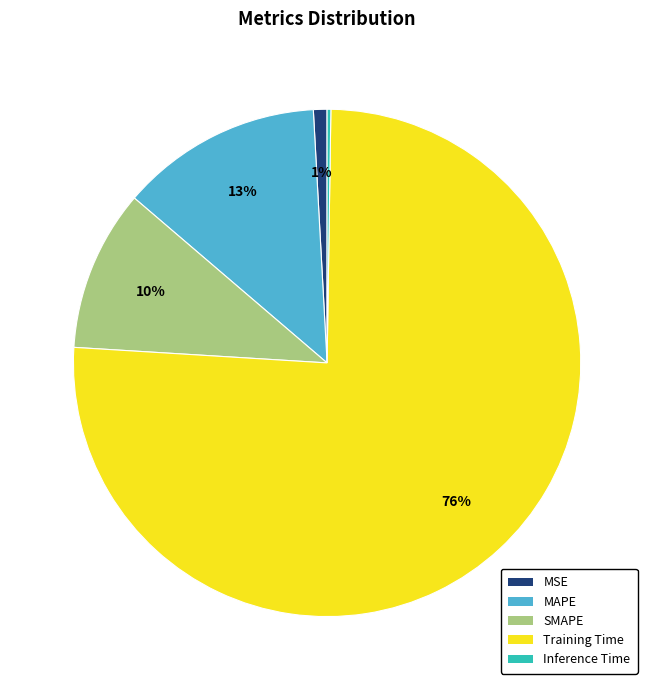

Does MAPE represent more than half of the total?

No